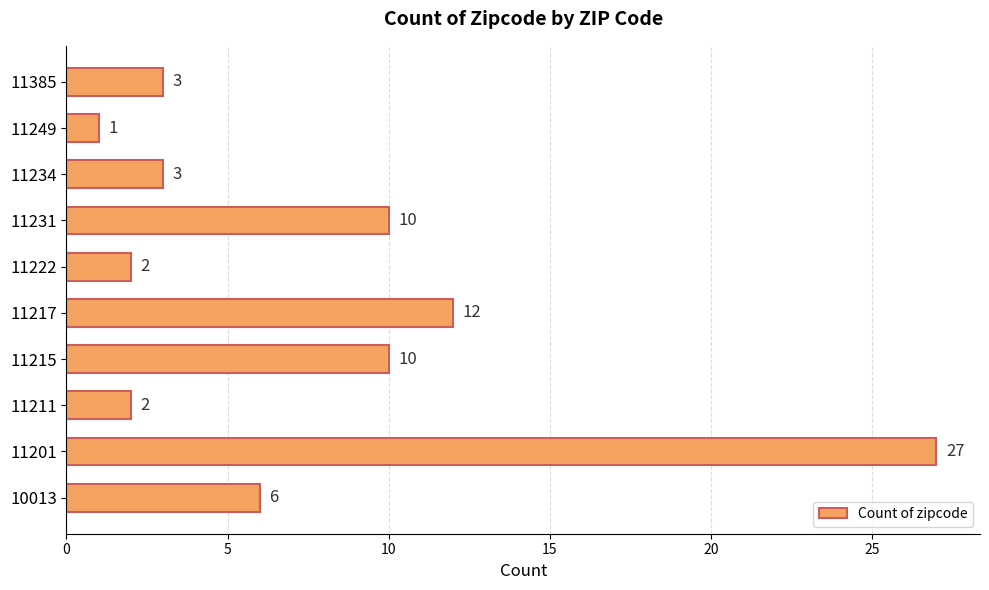

How many bars are there in total?

10